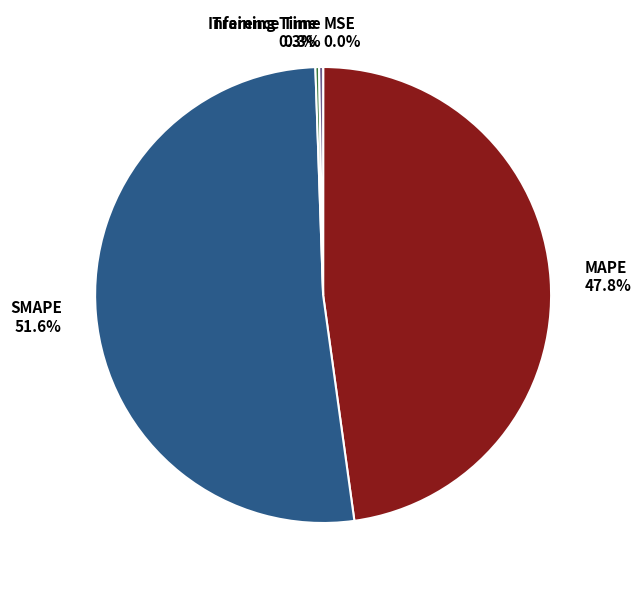

Is SMAPE the majority of the pie?

Yes